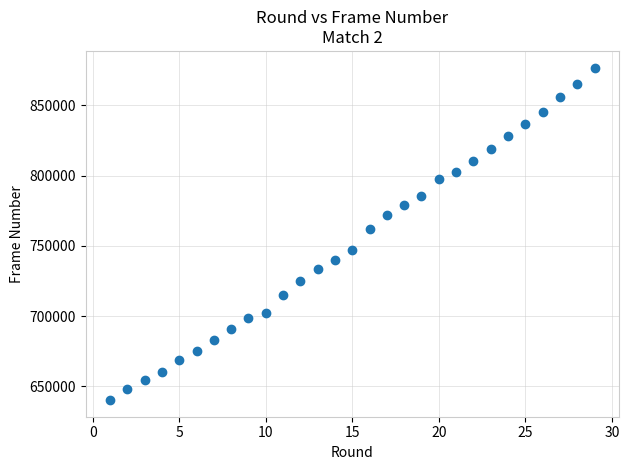

What Y value in the scatter plot is closest to 758640?

762180